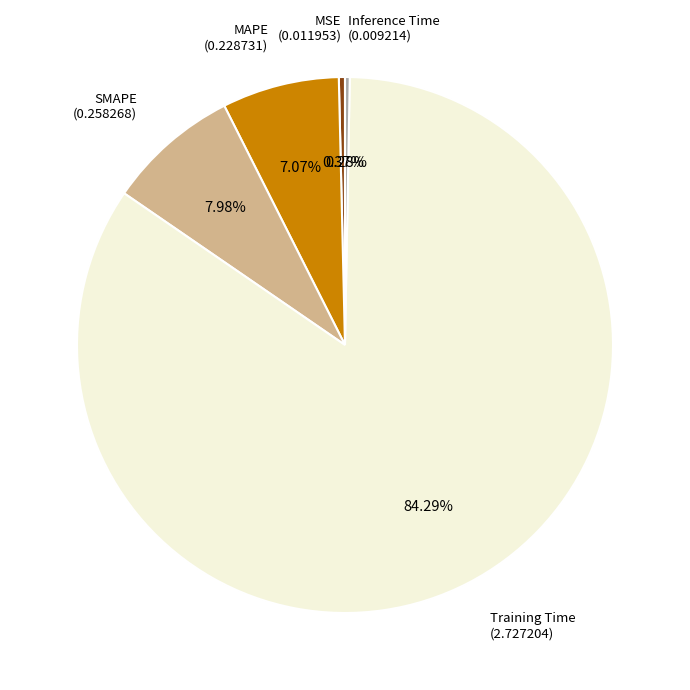

Combined, what portion of the pie is SMAPE and MSE?

8.4%